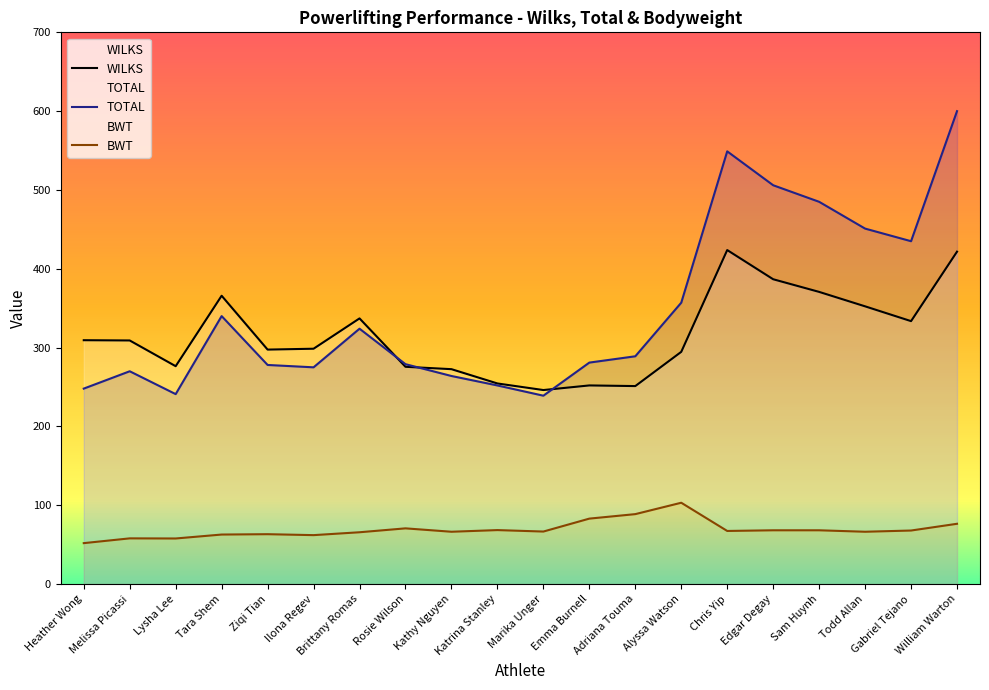

What is the total value across all series at Lysha Lee?

575.3